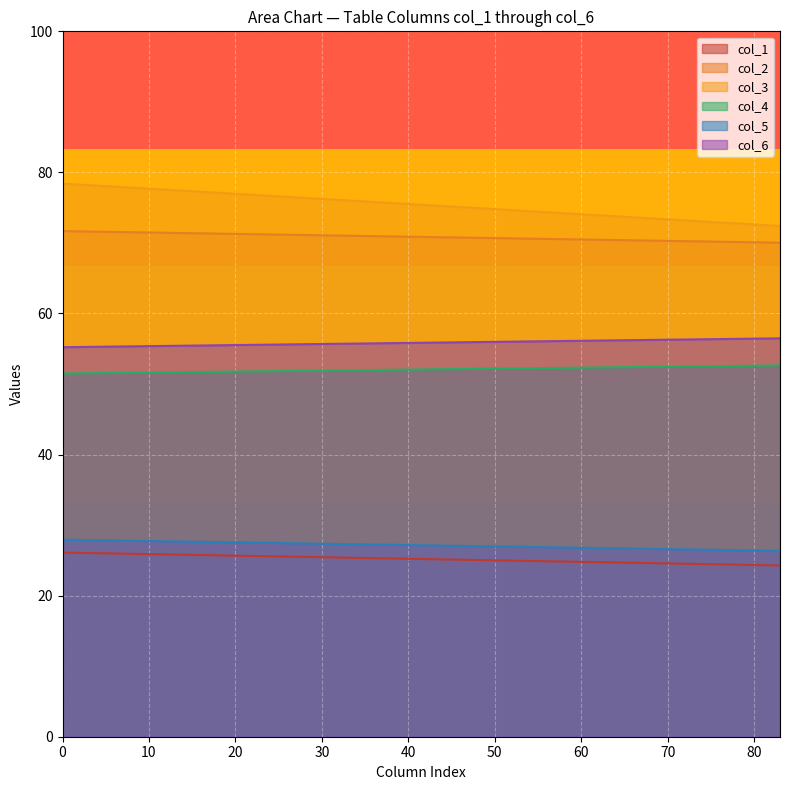

Which series has the largest total across all categories?

col_3